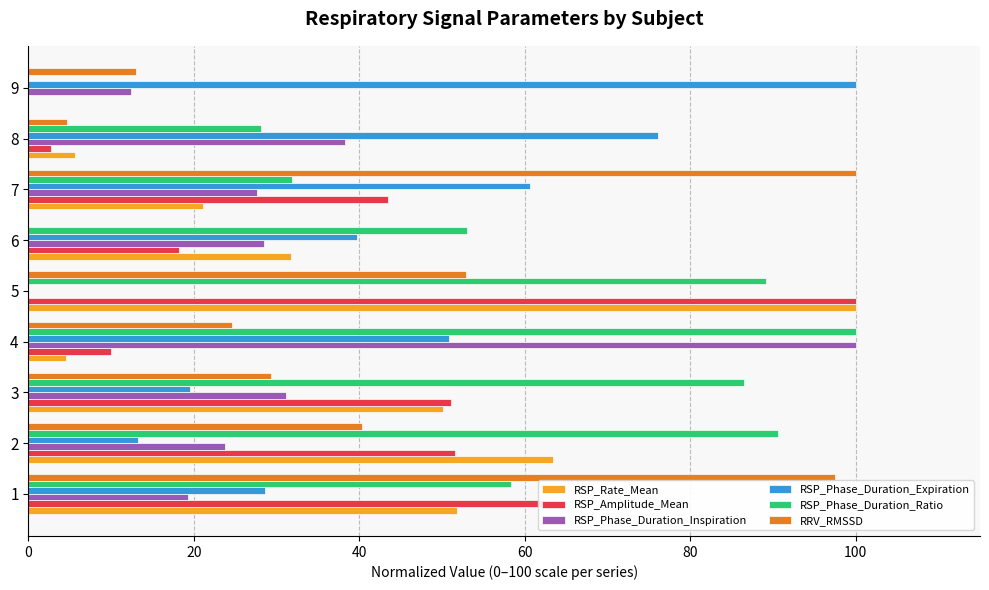

What is the greatest value displayed?

100.0